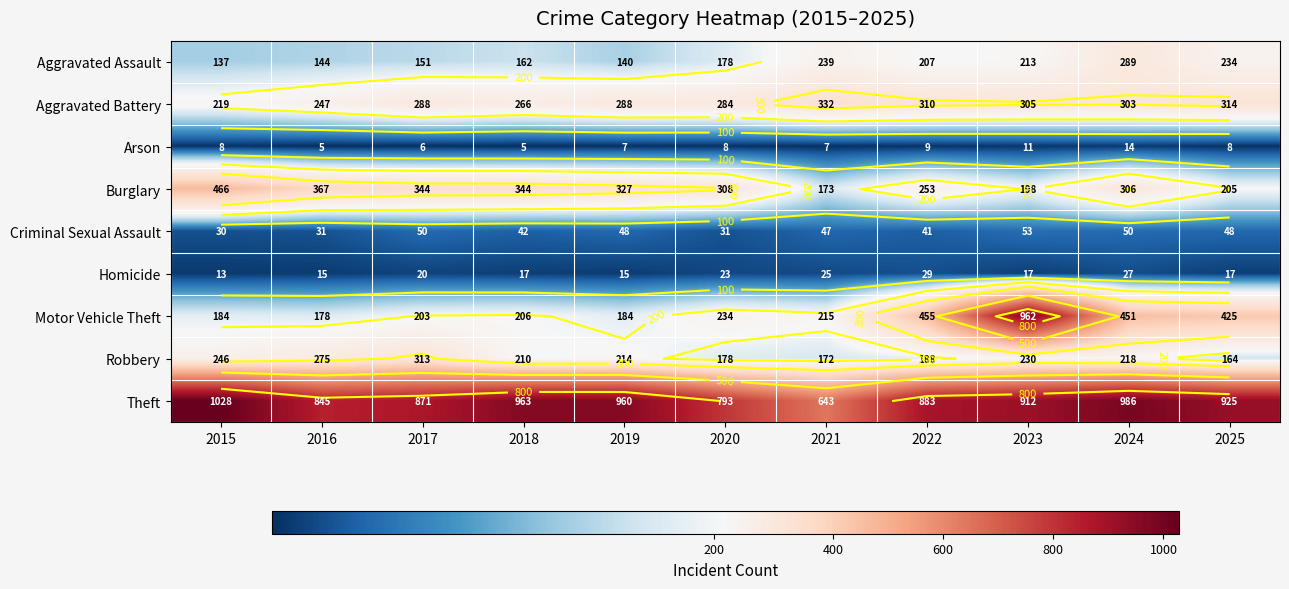

How many values in the Arson series are below 8?

5